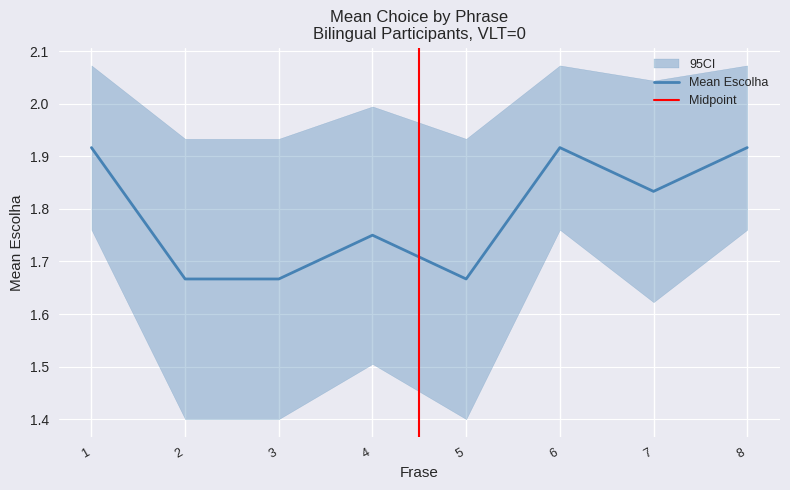

Between 0 and 8, which series saw the biggest shift?

Mean_Escolha